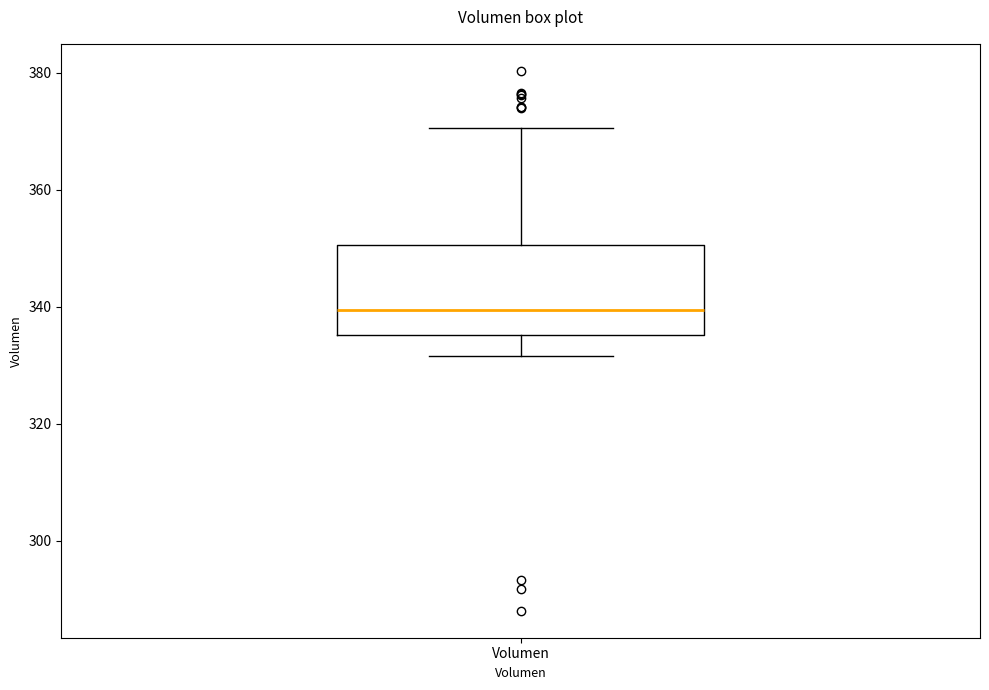

Read this box plot against the y-axis: the position of the median line, the range covered by the box, and the ends of both whiskers. The values are not printed on the chart, so give them approximately, as read against the axis.

median 340, box 336 to 350, whiskers 332 to 370